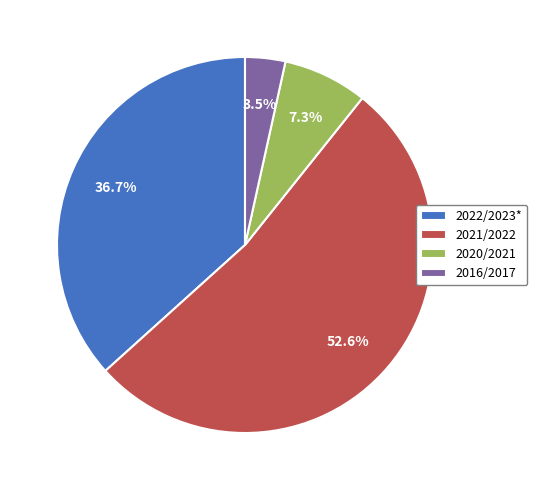

What is the majority slice?

2021/2022